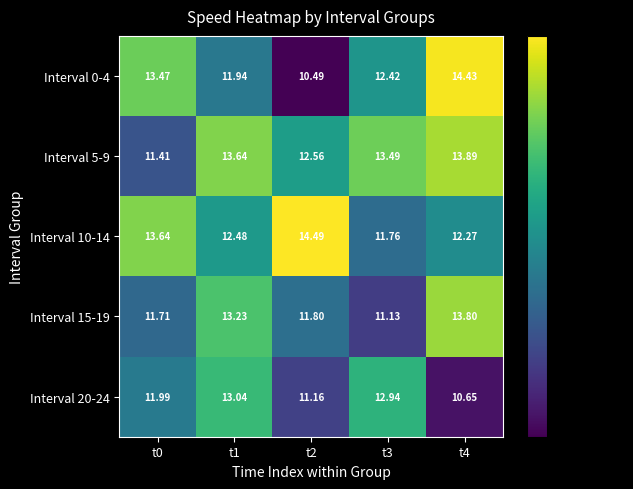

Is the value of Interval 20-24 at t0 greater than the value of Interval 15-19 at t4?

No